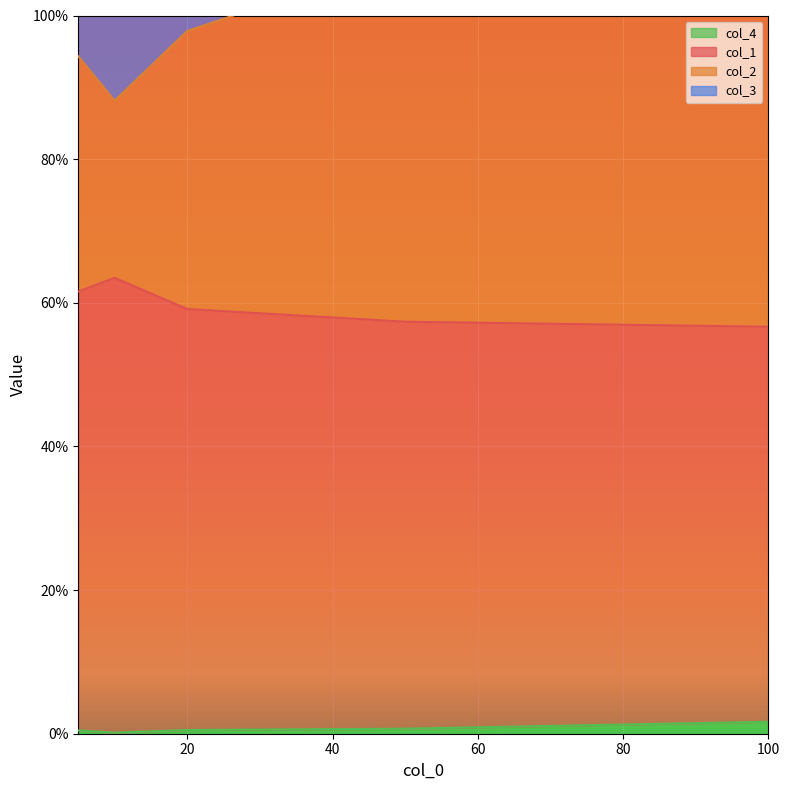

True or false: col_2 has a value of 1.1 at 100.

False